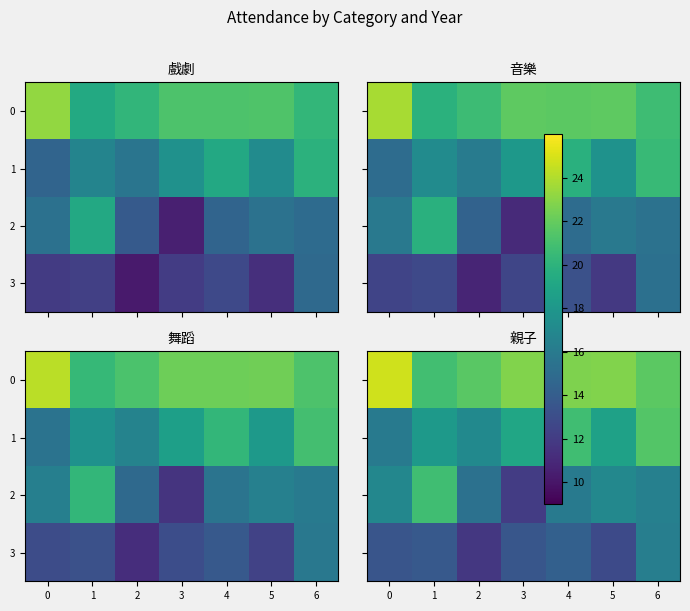

What is the lowest value of the 3 series?

11.8